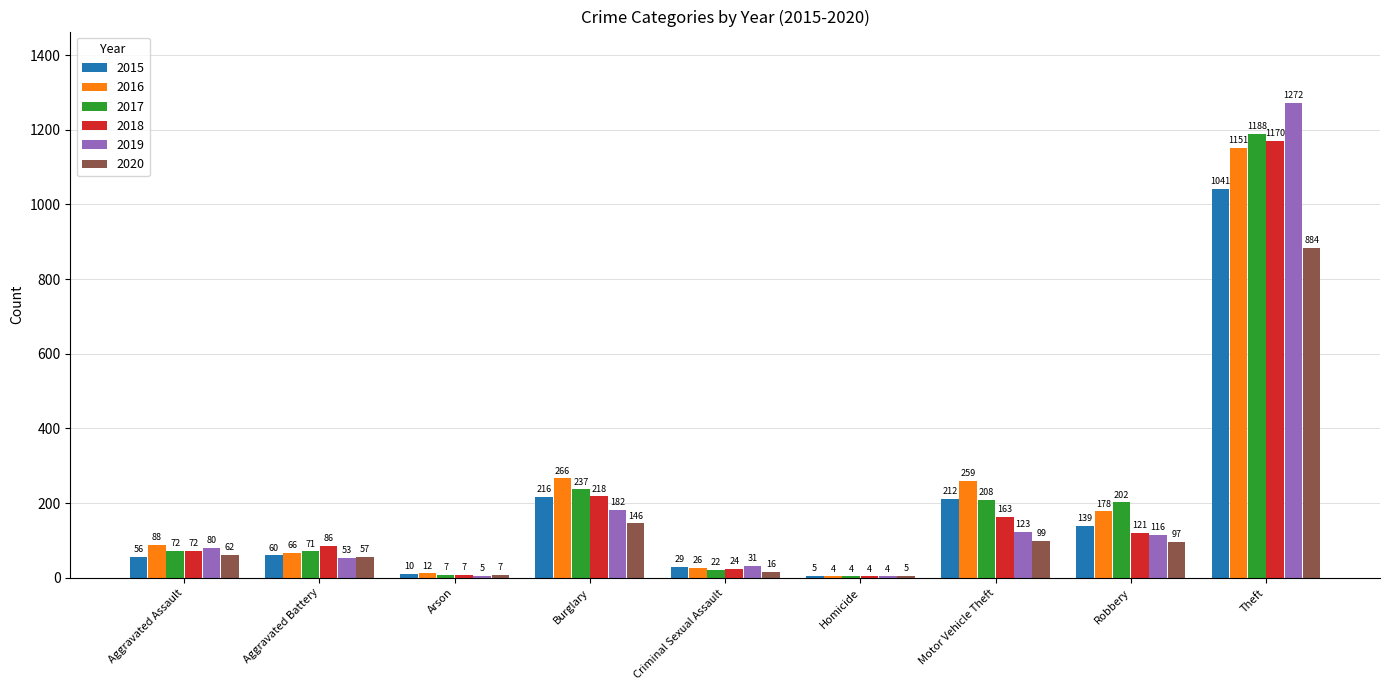

What is the maximum value shown in the chart?

1272